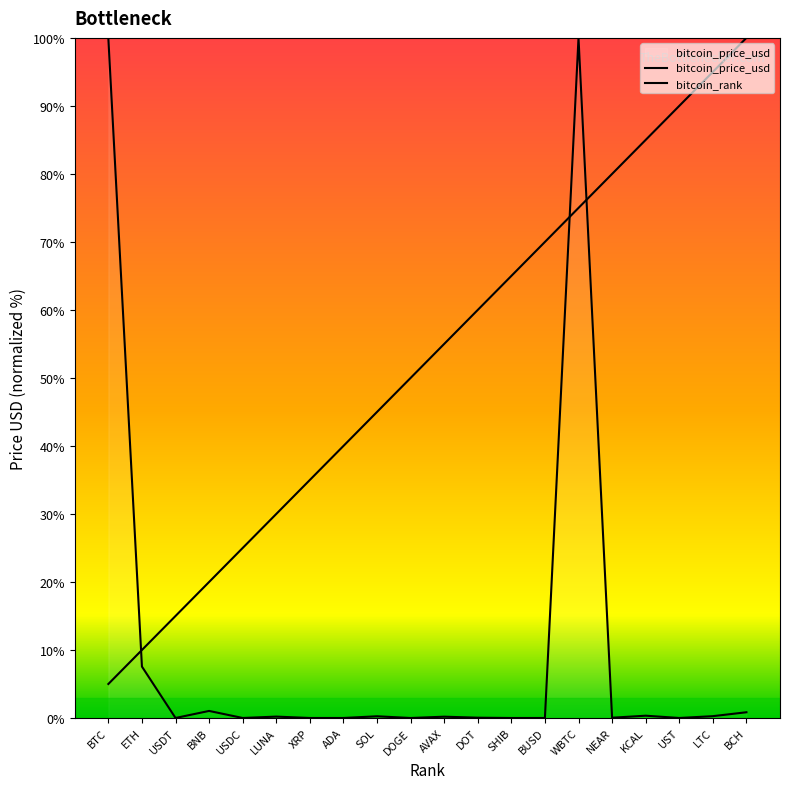

Reading left to right, transcribe all the data shown in this chart.

bitcoin_price_usd: BTC=99.9	ETH=7.6	USDT=0.0	BNB=1.0	USDC=0.0	LUNA=0.2	XRP=0.0	ADA=0.0	SOL=0.3	DOGE=0.0	AVAX=0.2	DOT=0.0	SHIB=0.0	BUSD=0.0	WBTC=100.0	NEAR=0.0	KCAL=0.3	UST=0.0	LTC=0.3	BCH=0.8
bitcoin_rank: BTC=5.0	ETH=10.0	USDT=15.0	BNB=20.0	USDC=25.0	LUNA=30.0	XRP=35.0	ADA=40.0	SOL=45.0	DOGE=50.0	AVAX=55.0	DOT=60.0	SHIB=65.0	BUSD=70.0	WBTC=75.0	NEAR=80.0	KCAL=85.0	UST=90.0	LTC=95.0	BCH=100.0